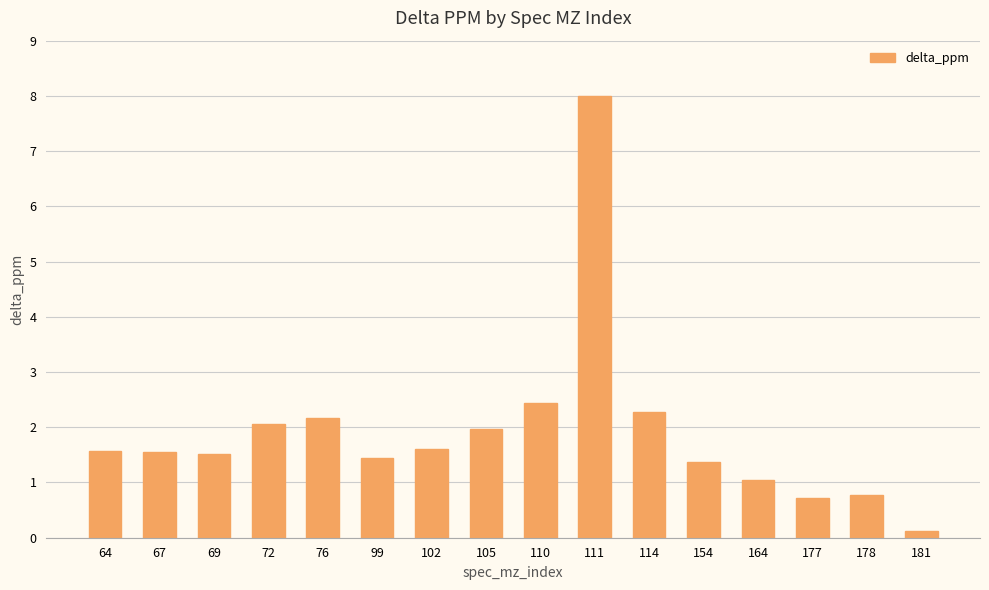

What is the value of the 4th bar from the left?

2.1